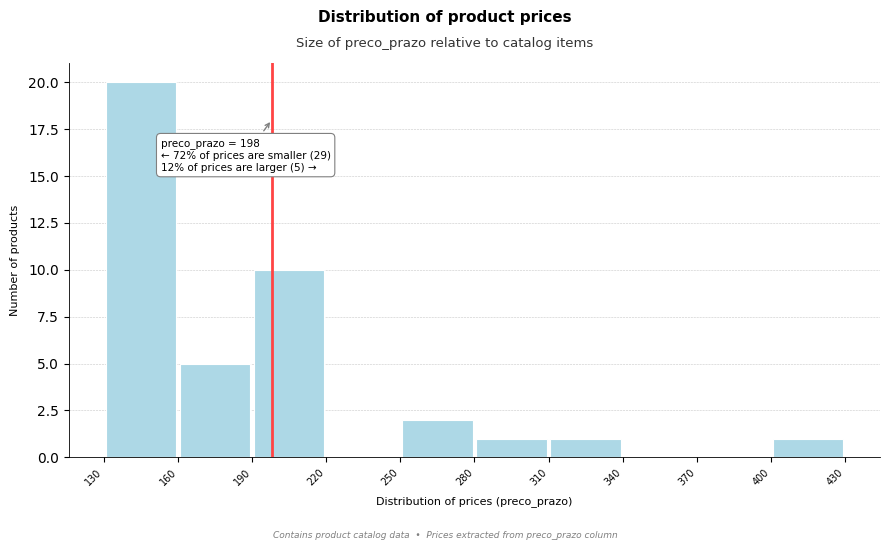

Which range on the x-axis has the tallest bar?

130 to 160